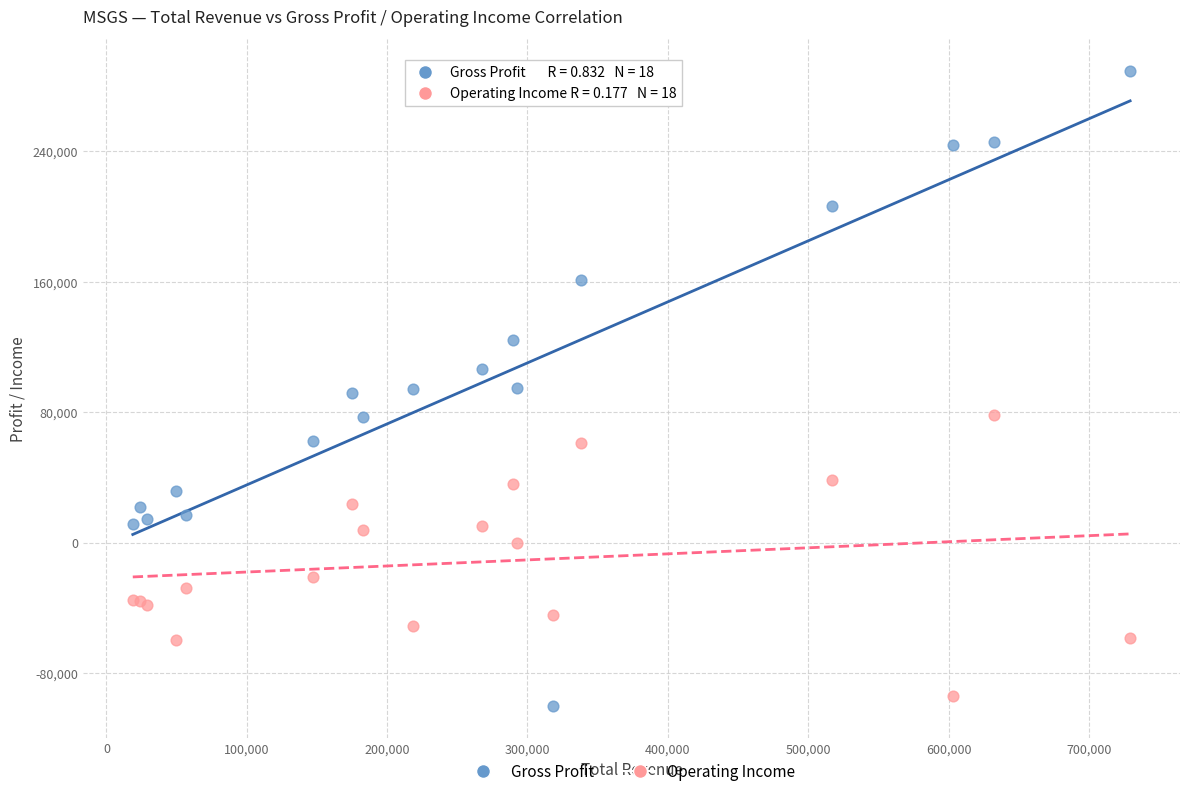

Which series has the widest spread of Y values?

Gross Profit